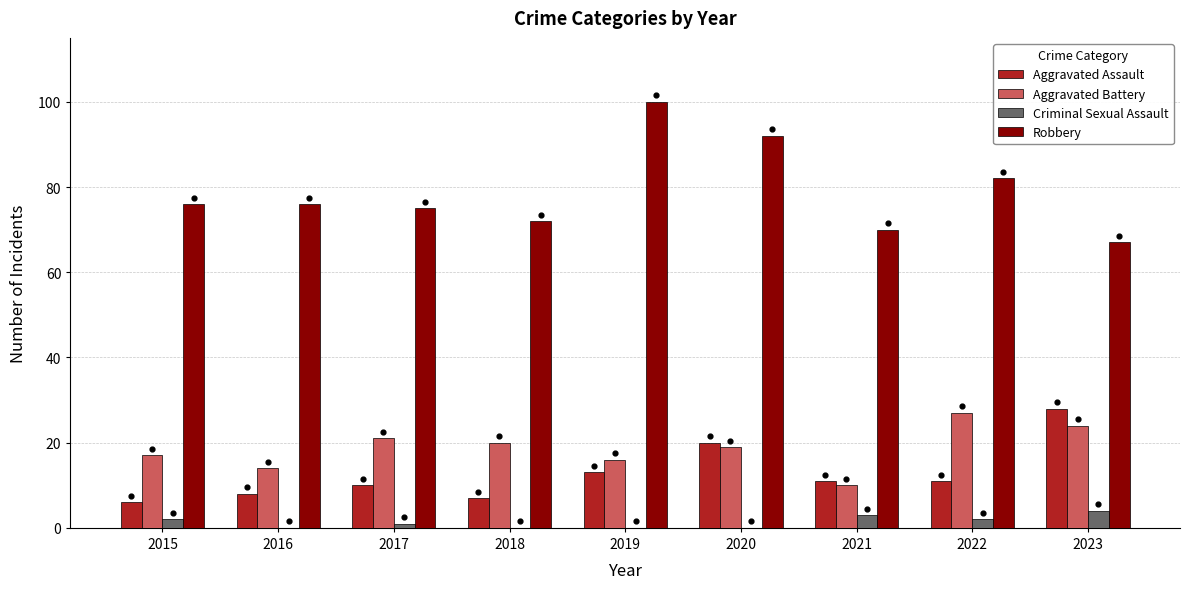

At which category is the sum across all series the highest?

2020